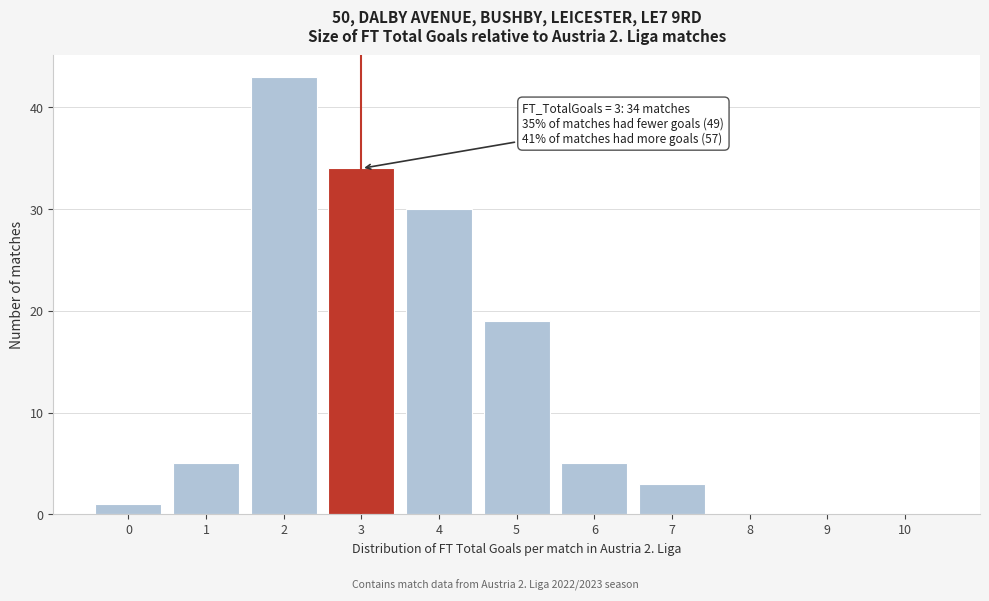

Reading left to right, list all the values displayed in this chart.

0=1	1=5	2=43	3=34	4=30	5=19	6=5	7=3	8=0	9=0	10=0